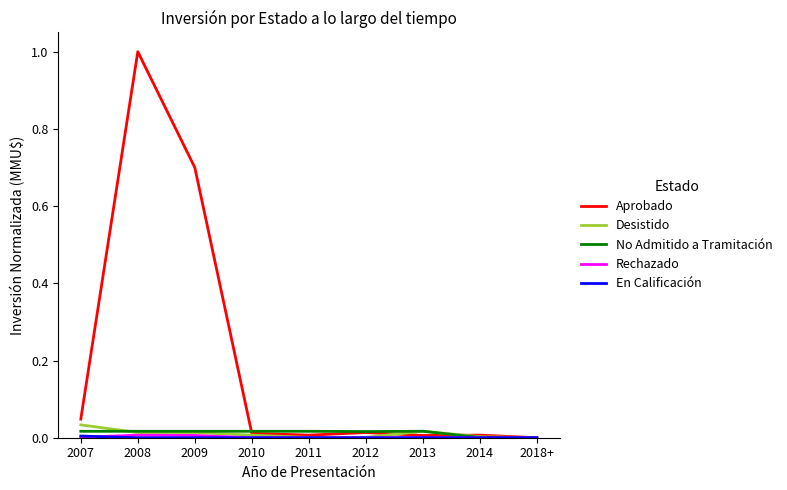

At which category is the sum across all series the highest?

2008